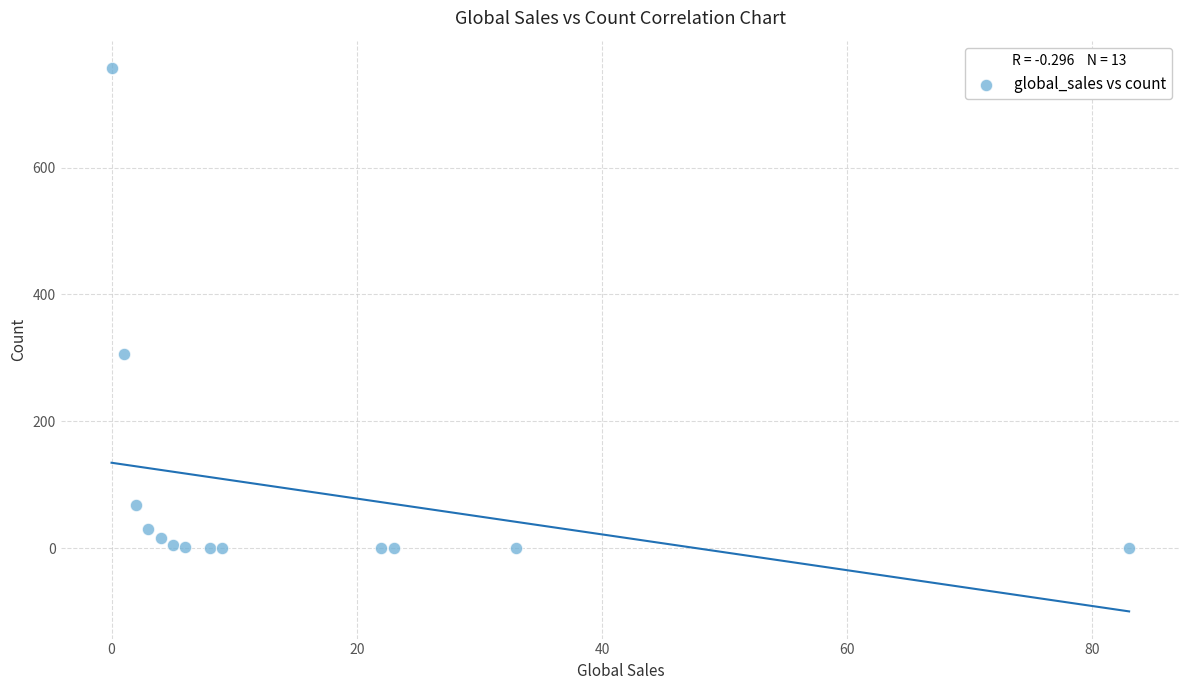

What is the range of X values (max minus min)?

83